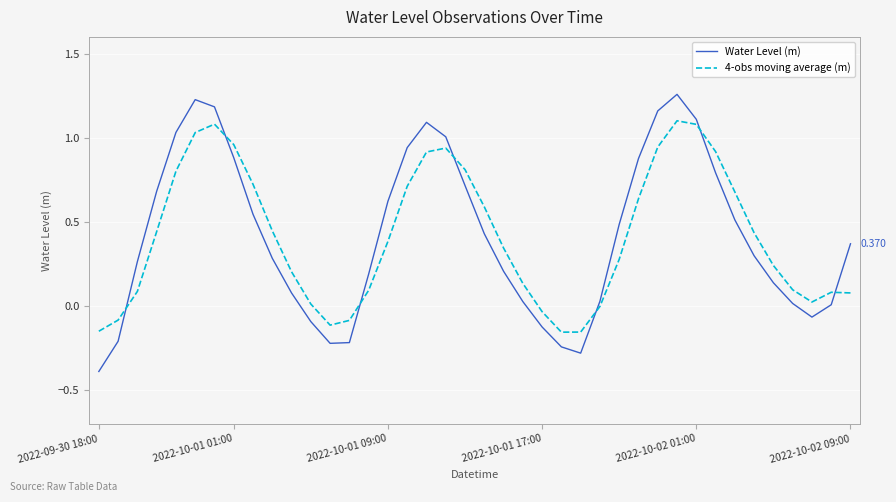

After their last crossing, which series has the higher values: 4-obs moving average (m) or Water Level (m)?

Water Level (m)